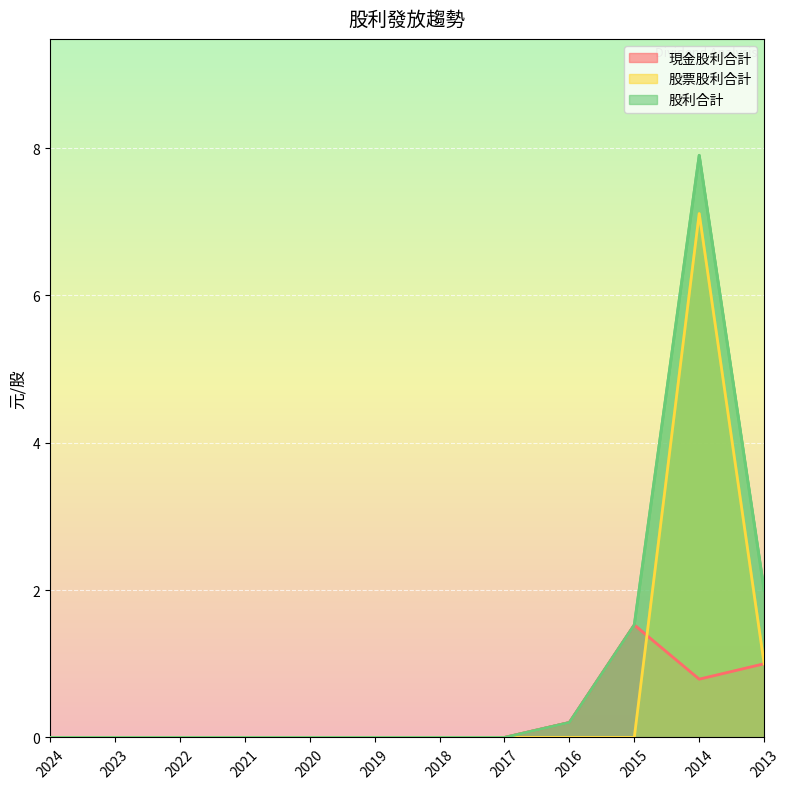

List the series in order of their peak value, lowest first.

現金股利合計, 股票股利合計, 股利合計